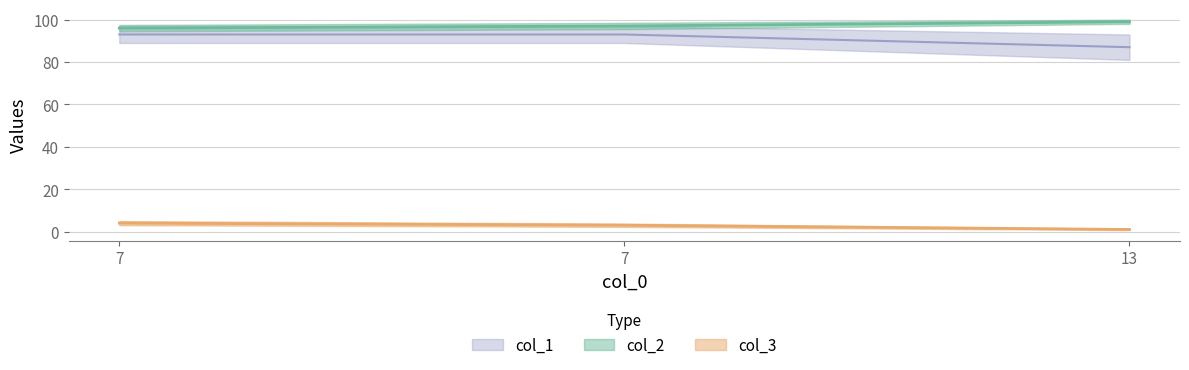

What is the value of the col_1 point at the 2nd from the left?

93